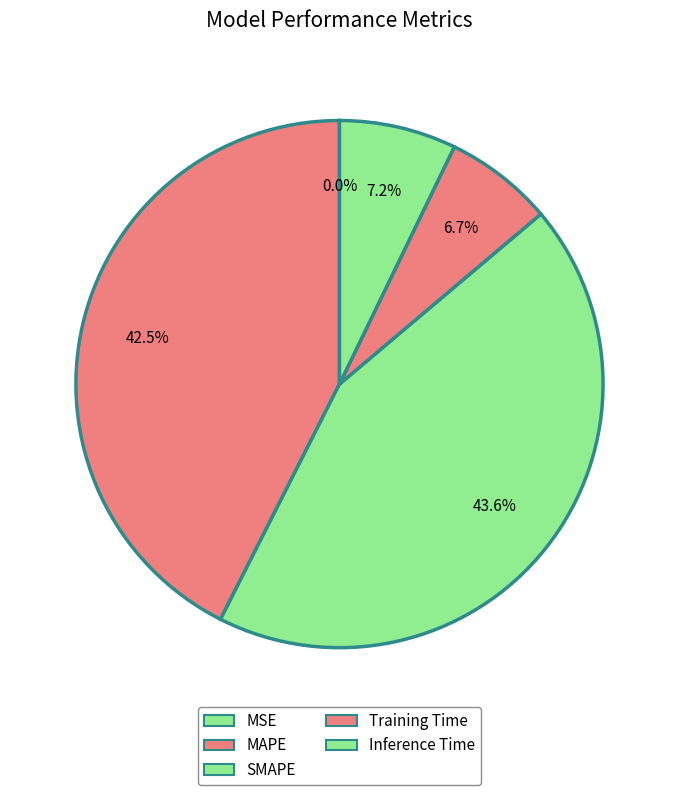

True or false: MSE accounts for 1% of the total.

False